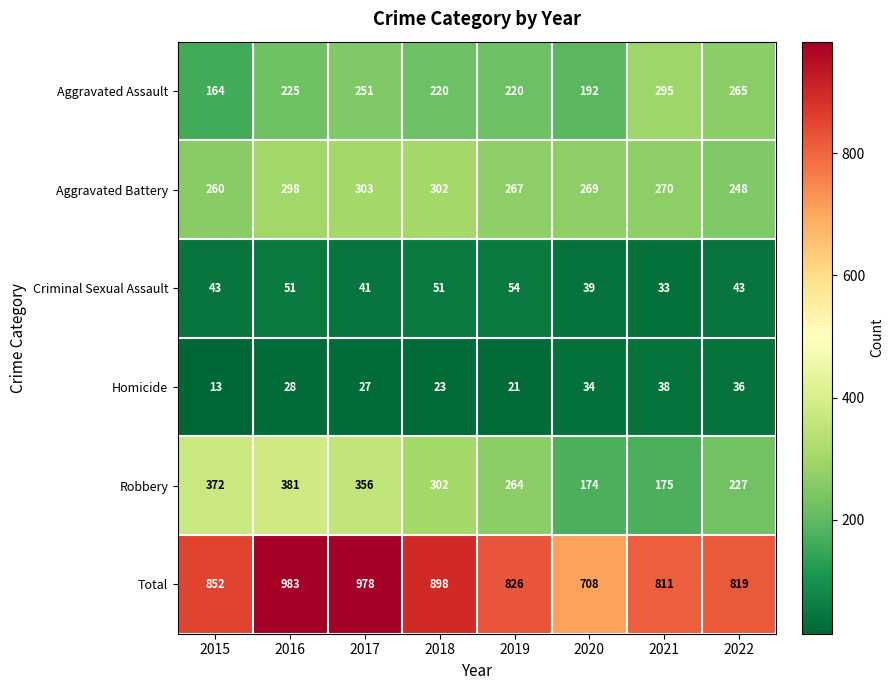

Count the number of categories in the chart.

8